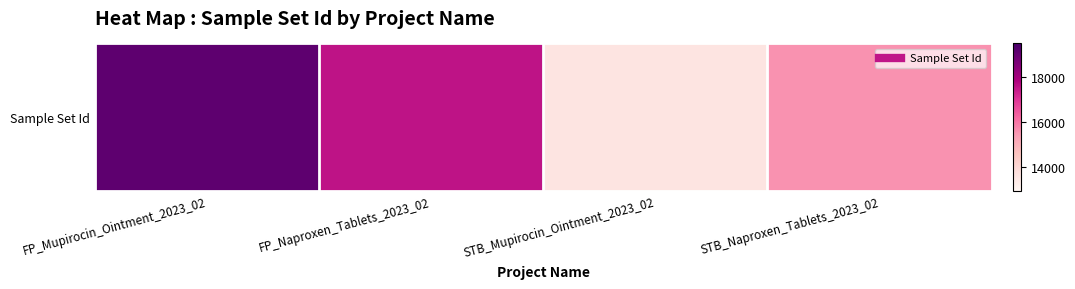

What is the difference between the maximum and minimum values?

5525